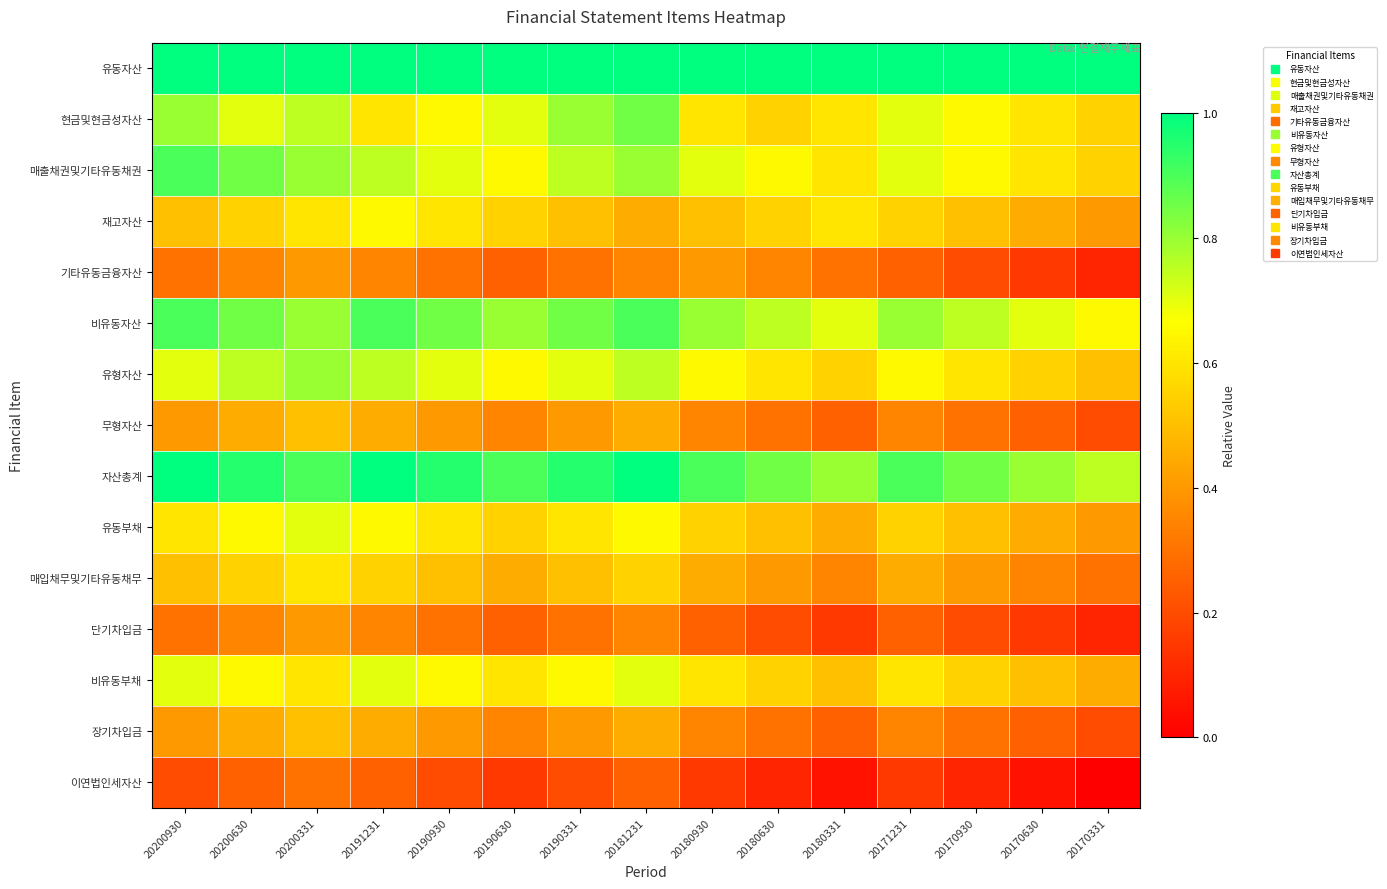

Count the number of data series in this chart.

15